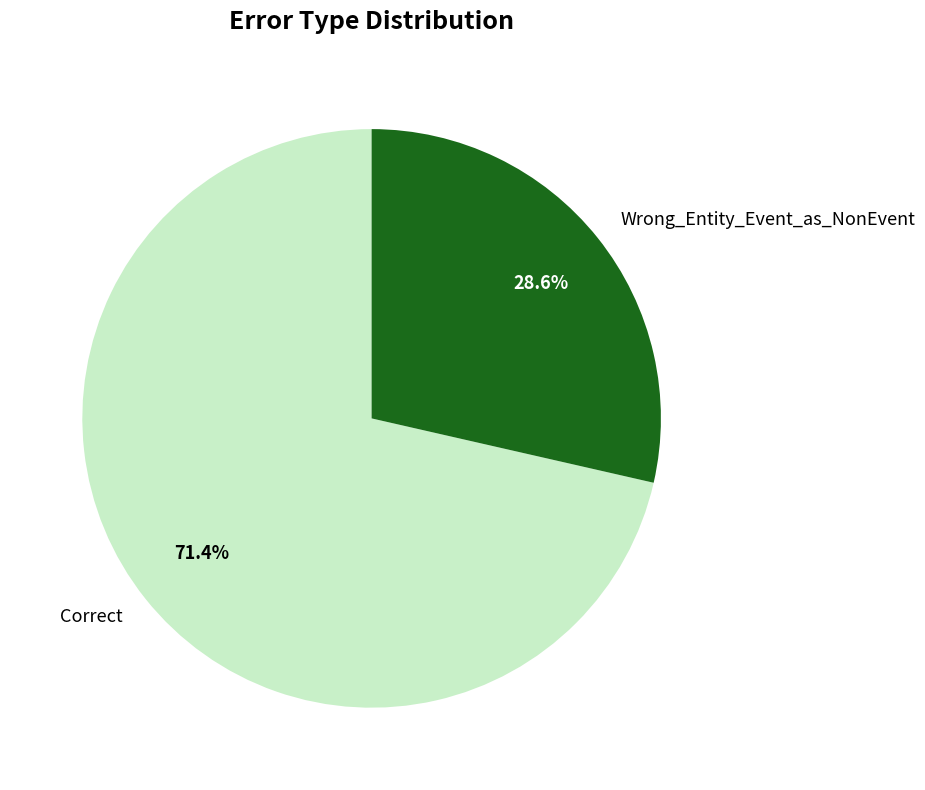

Which slice is the largest?

Correct